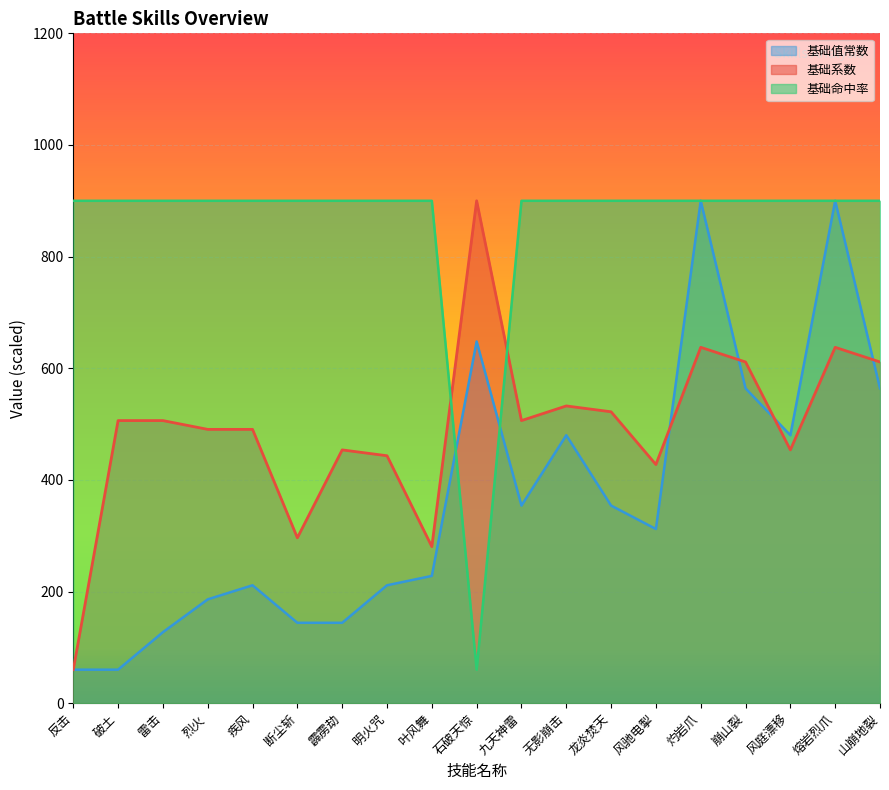

What is the spread (max minus min) of values at 破土?

840.0